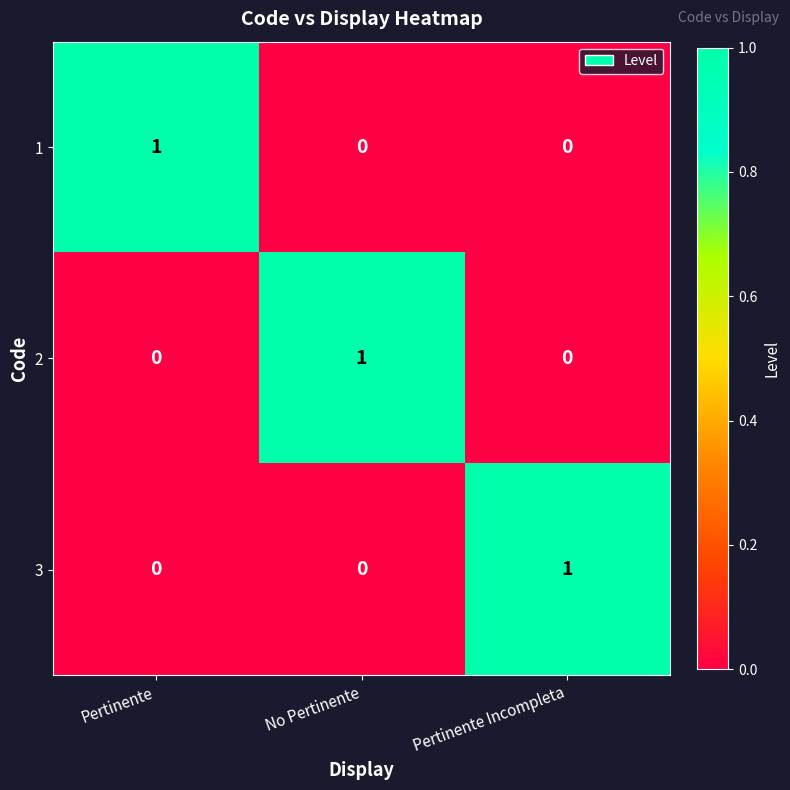

How many 1 values are between 0 and 1?

3